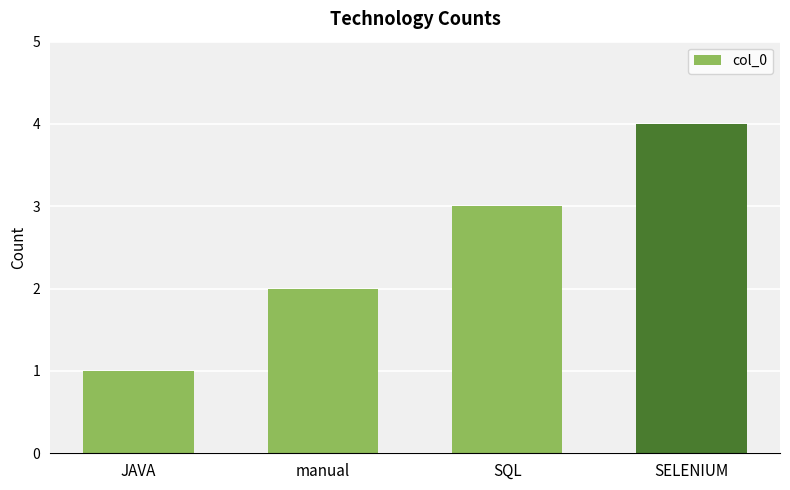

What is the value of the 4th bar from the left?

4